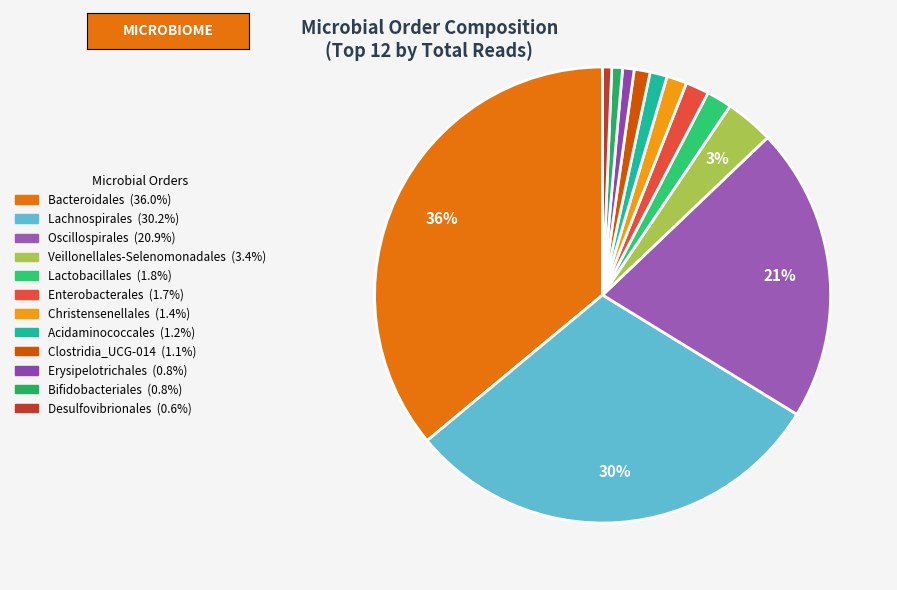

Is there a majority slice in this chart?

No